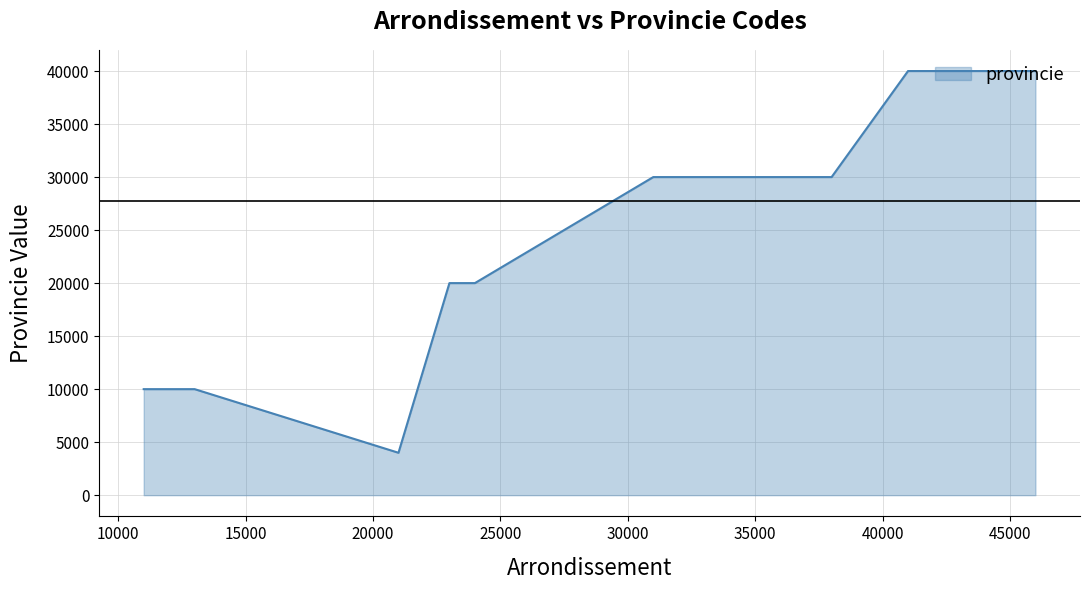

Reading right to left, what are all the values shown in this chart?

40000	40000	40000	40000	40000	40000	30000	30000	30000	30000	30000	30000	30000	30000	20001	20001	4000	10000	10000	10000